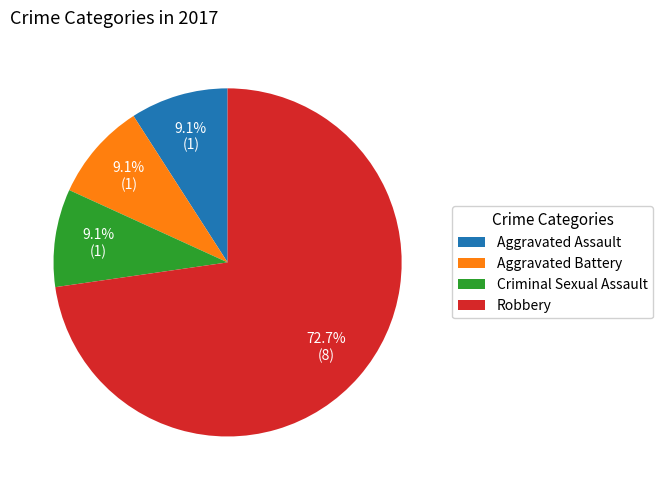

Is there any slice that represents more than half of the pie?

Yes